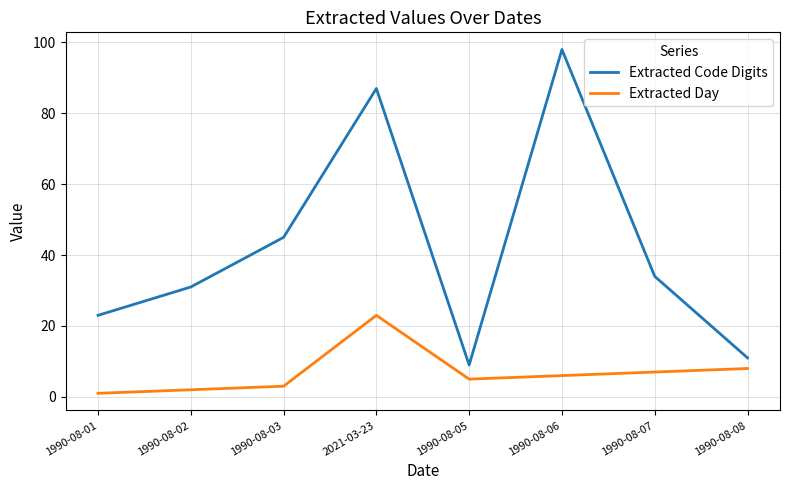

The Extracted Code Digits series shows 87 at 2021-03-23. True or false?

True